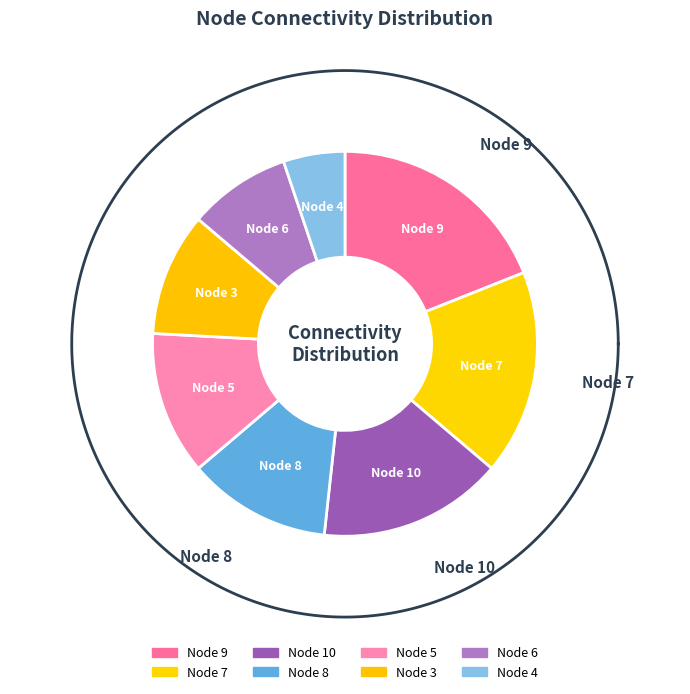

Is there any slice that represents more than half of the pie?

No